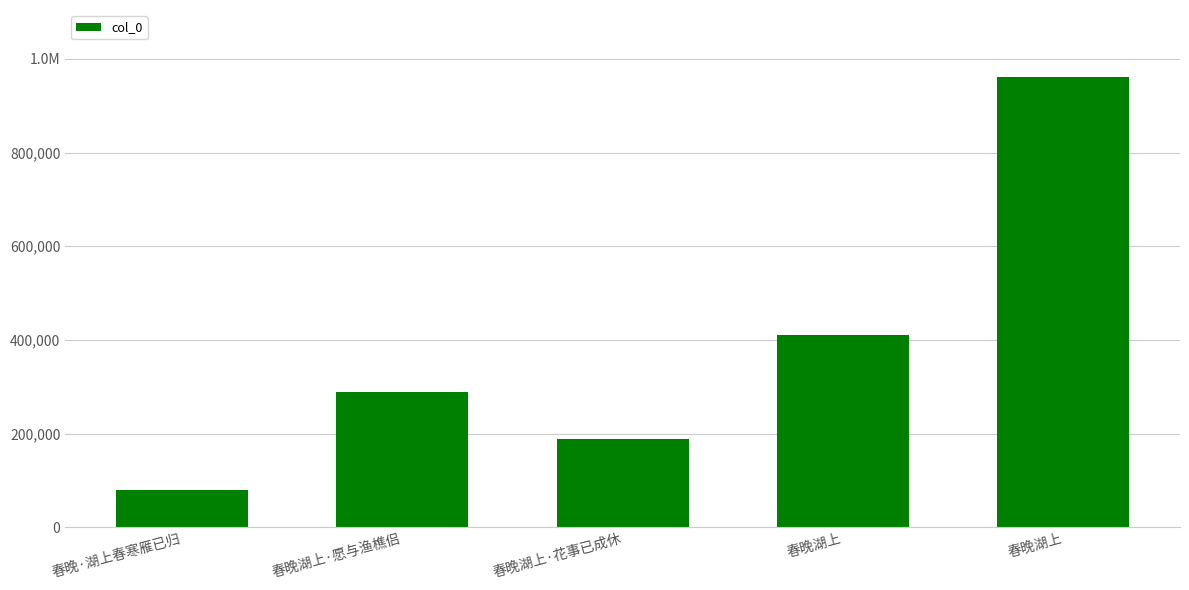

Does the chart contain any negative values?

No